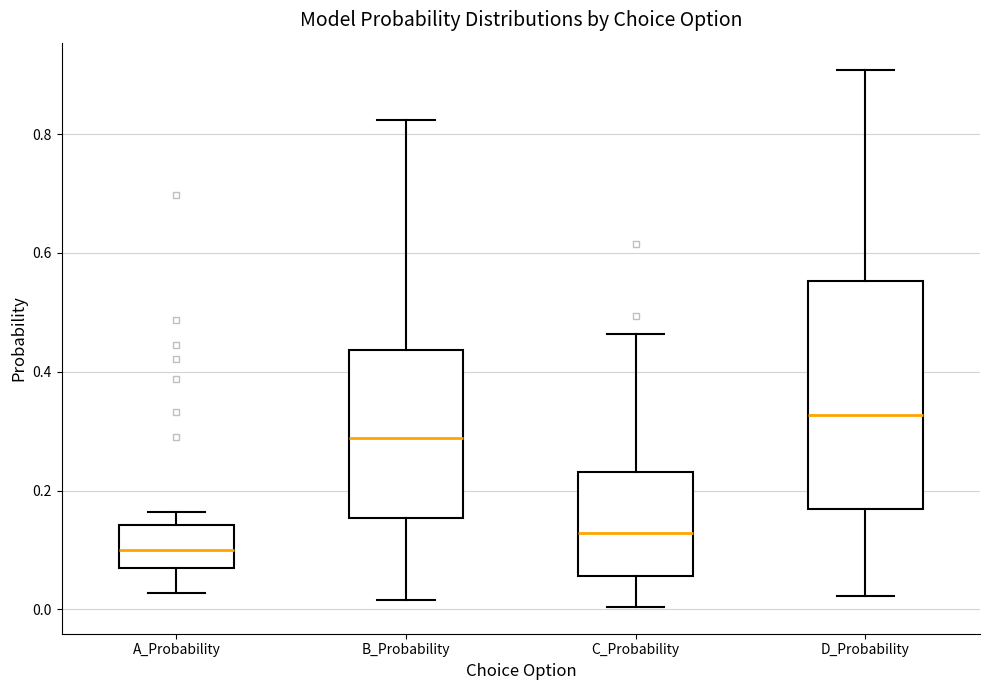

Reading left to right, read every box against the y-axis: the position of its median line, the range the box covers, and the ends of its whiskers. The values are not printed on the chart, so give them approximately, as read against the axis.

A_Probability: median 0.10, box 0.06 to 0.14, whiskers 0.02 to 0.16
B_Probability: median 0.28, box 0.16 to 0.44, whiskers 0.02 to 0.82
C_Probability: median 0.12, box 0.06 to 0.24, whiskers 0.00 to 0.46
D_Probability: median 0.32, box 0.16 to 0.56, whiskers 0.02 to 0.90